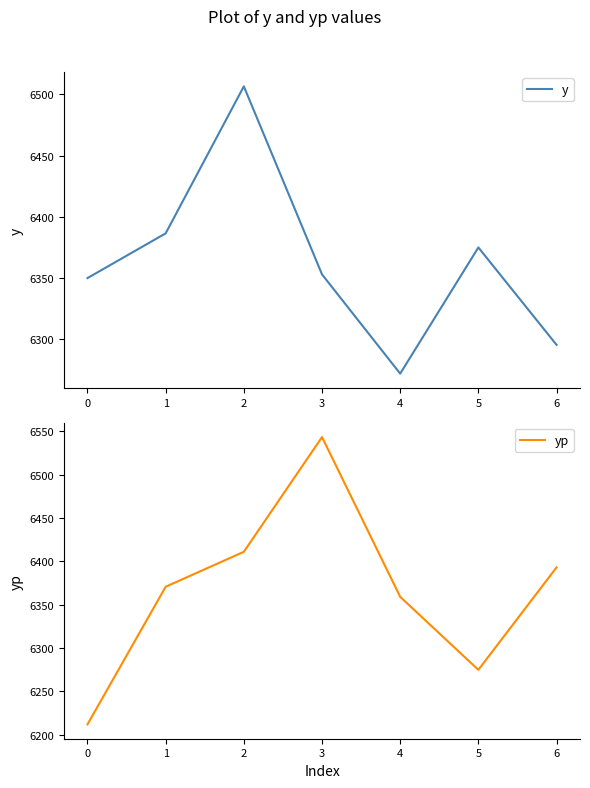

What is the value of the y point at the 4th from the left?

6353.0